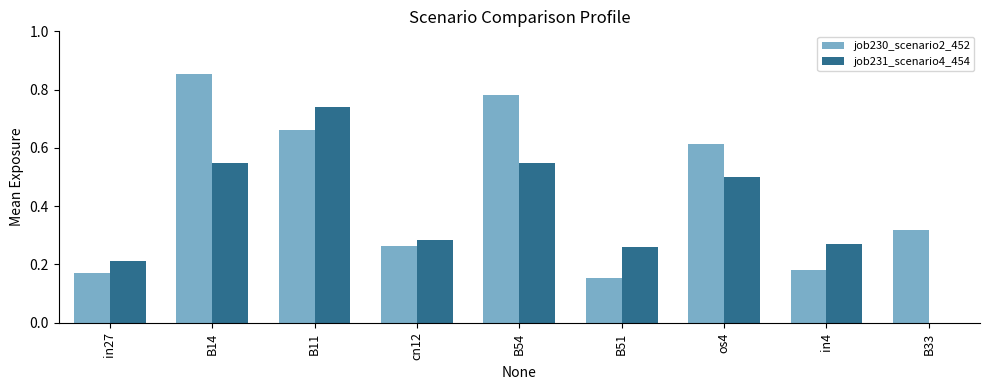

What is the sum of all job231_scenario4_454 values?

3.4